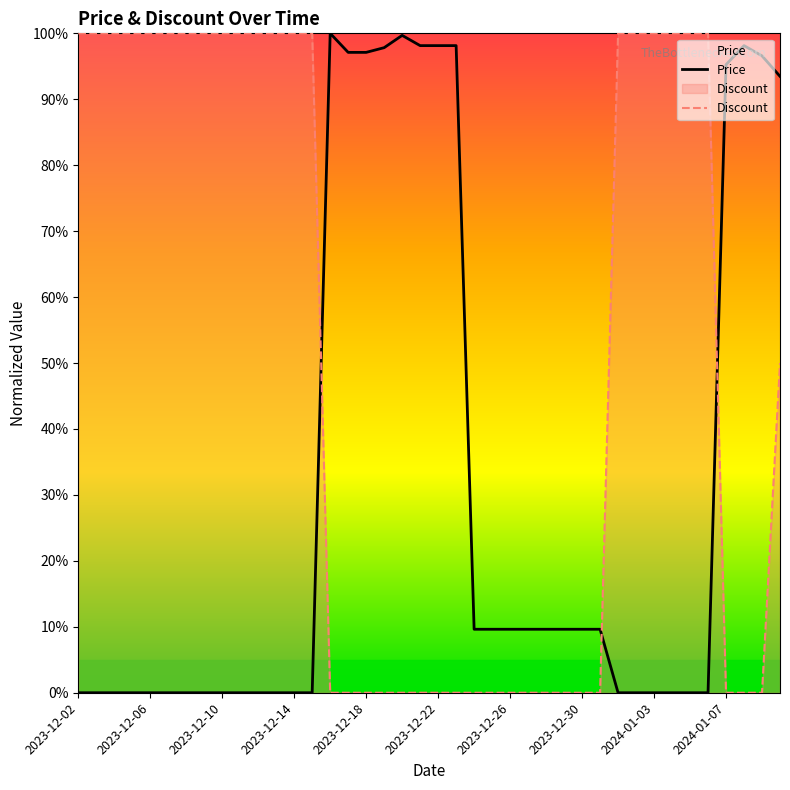

How many data points does each series have?

40